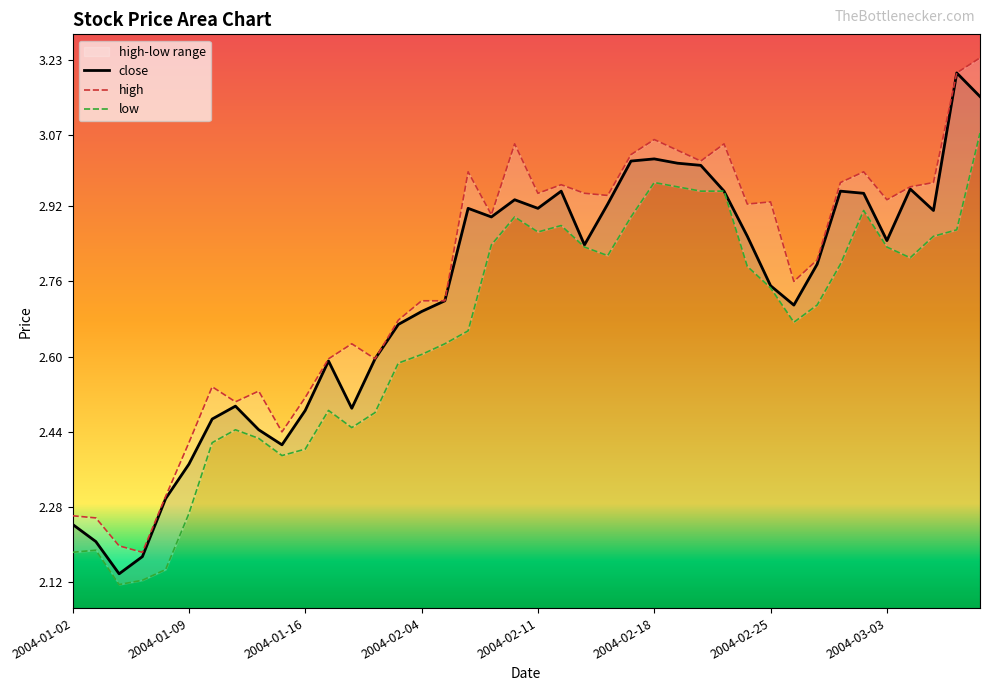

Which has a higher value, 2004-01-29 or 2004-01-14?

2004-01-29